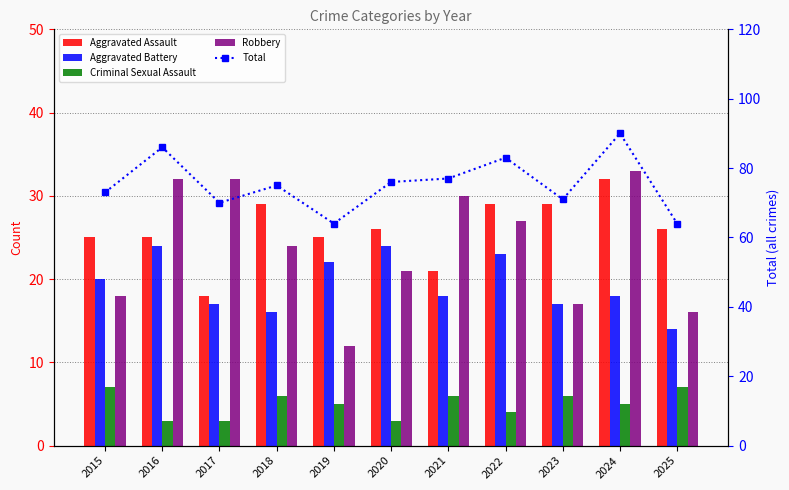

Rank the series at 2019 from lowest to highest value.

Criminal Sexual Assault, Robbery, Aggravated Battery, Aggravated Assault, Total